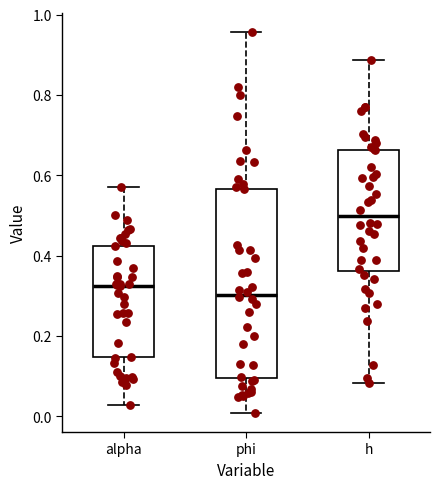

Reading left to right, read every box against the y-axis: the position of its median line, the range the box covers, and the ends of its whiskers. The values are not printed on the chart, so give them approximately, as read against the axis.

alpha: median 0.32, box 0.14 to 0.42, whiskers 0.02 to 0.58
phi: median 0.30, box 0.10 to 0.56, whiskers 0.00 to 0.96
h: median 0.50, box 0.36 to 0.66, whiskers 0.08 to 0.88